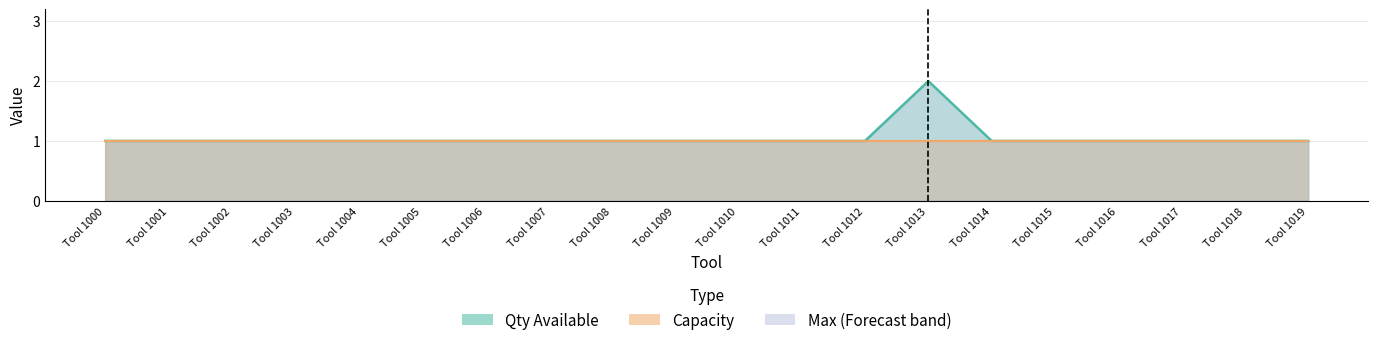

What is the greatest value displayed?

2